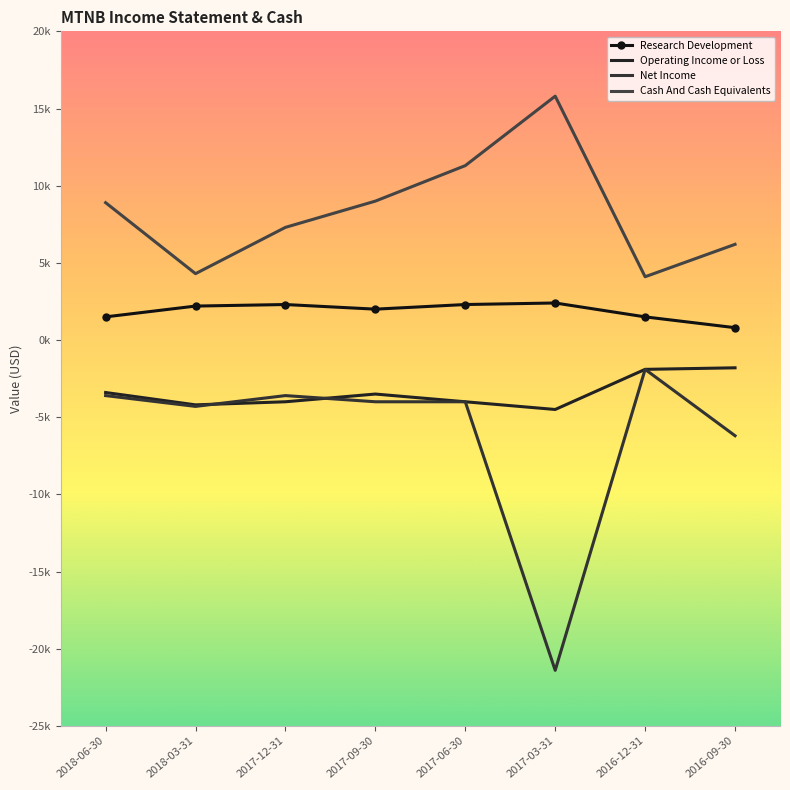

What is the label of the 2nd point from the left?

2018-03-31